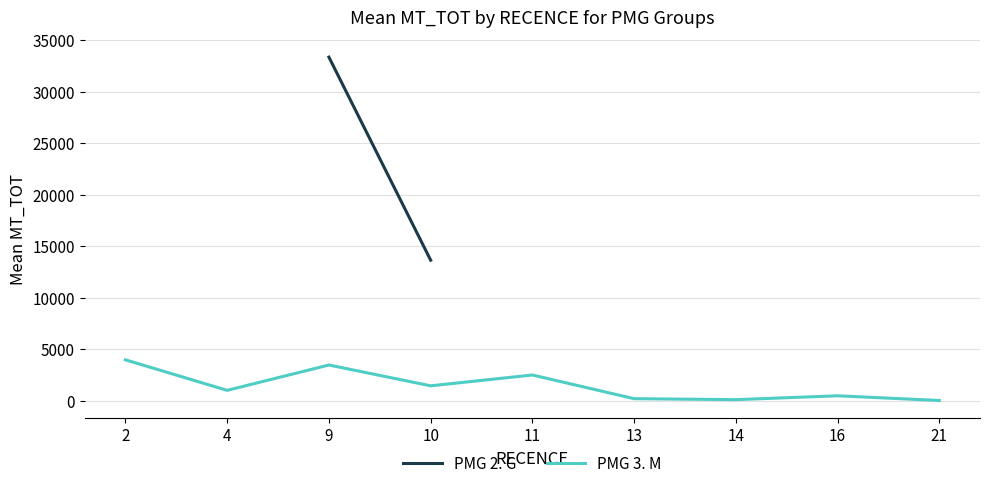

At which category is the sum across all series the highest?

9